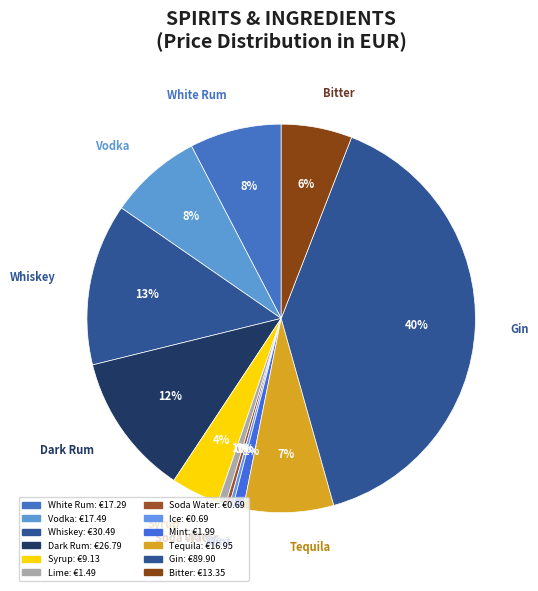

To the nearest percent, what is the combined percentage of Syrup and Ice?

4%